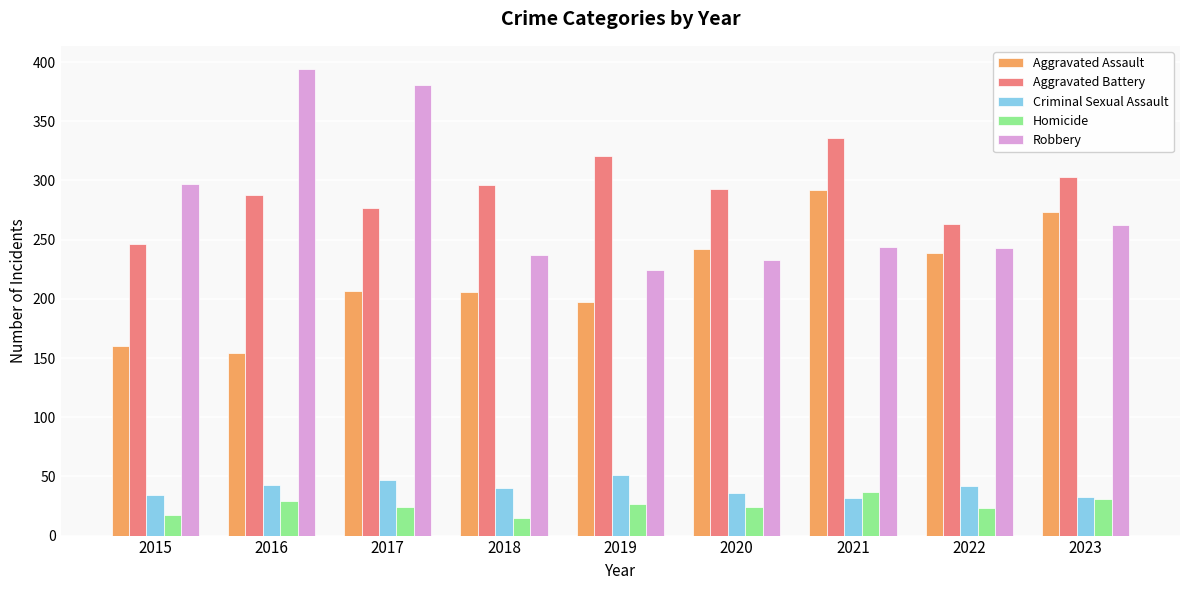

What is the value of the Robbery bar at the 3rd from the left?

381